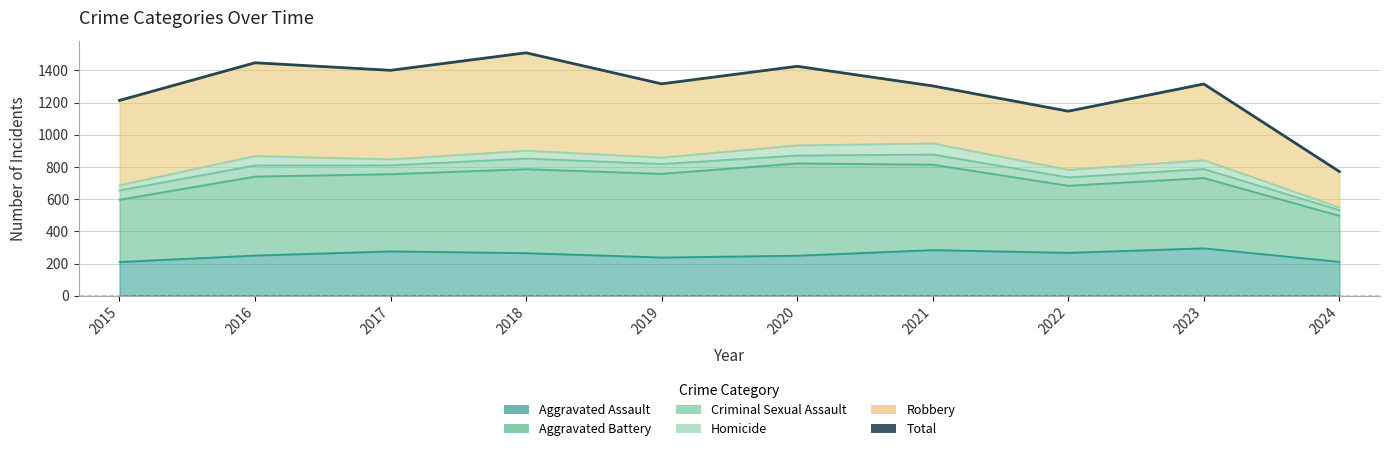

Approximately how many times larger is the value at 2022 compared to 2024?

1.5